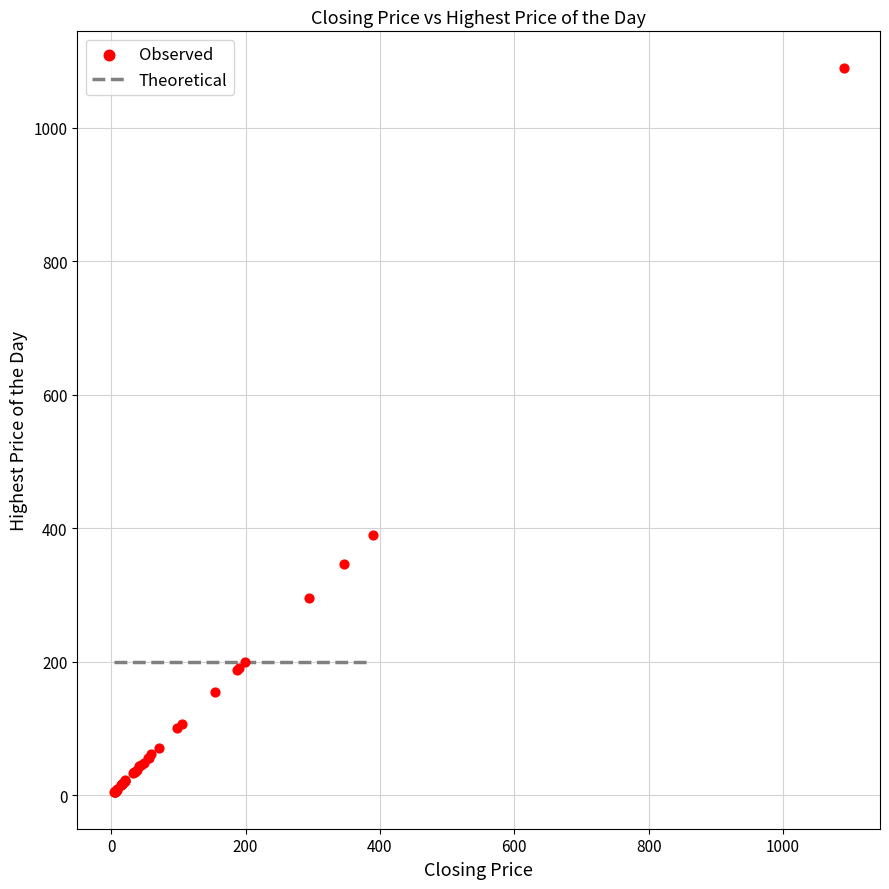

What Y value in the scatter plot is closest to 547?

390.0